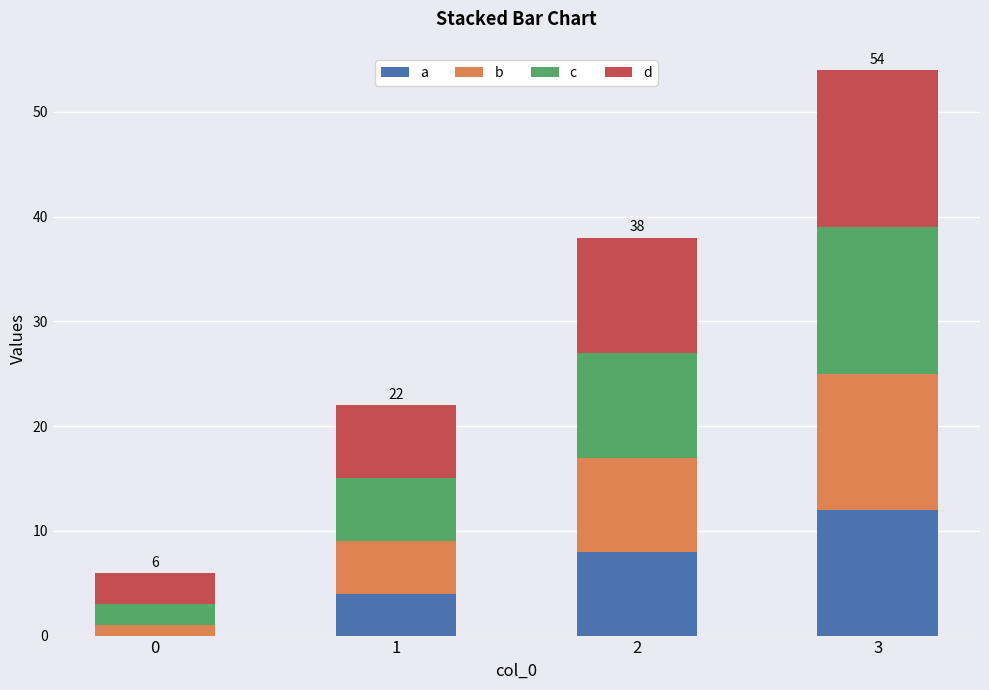

What are all the series names shown in the legend?

a, b, c, d